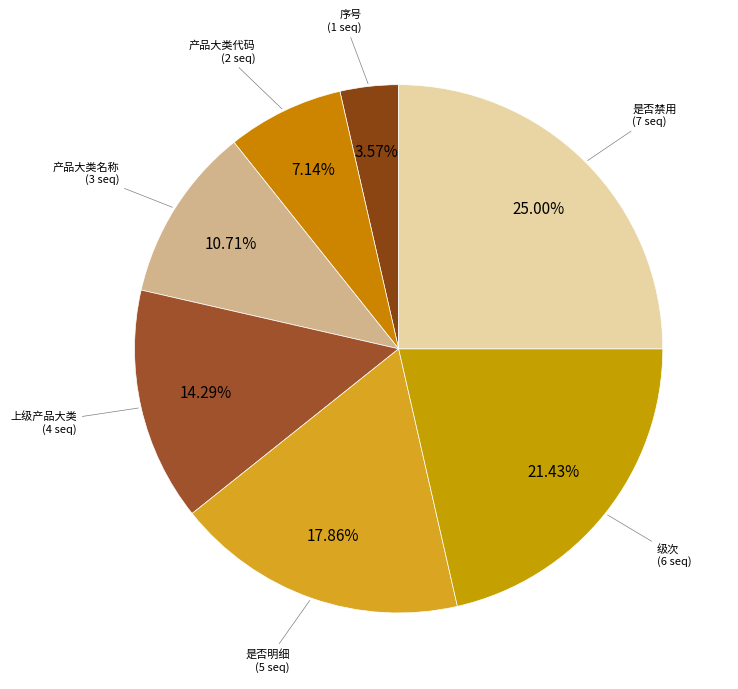

Which category has the smallest portion of the pie?

序号